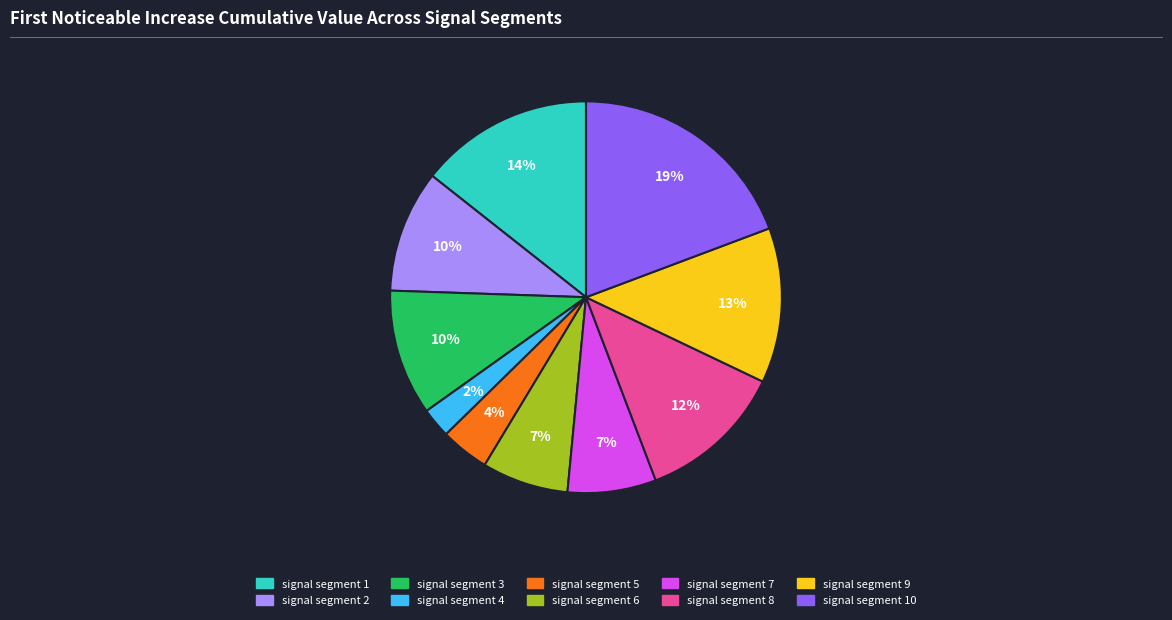

What is the largest slice in the pie chart?

signal segment 10